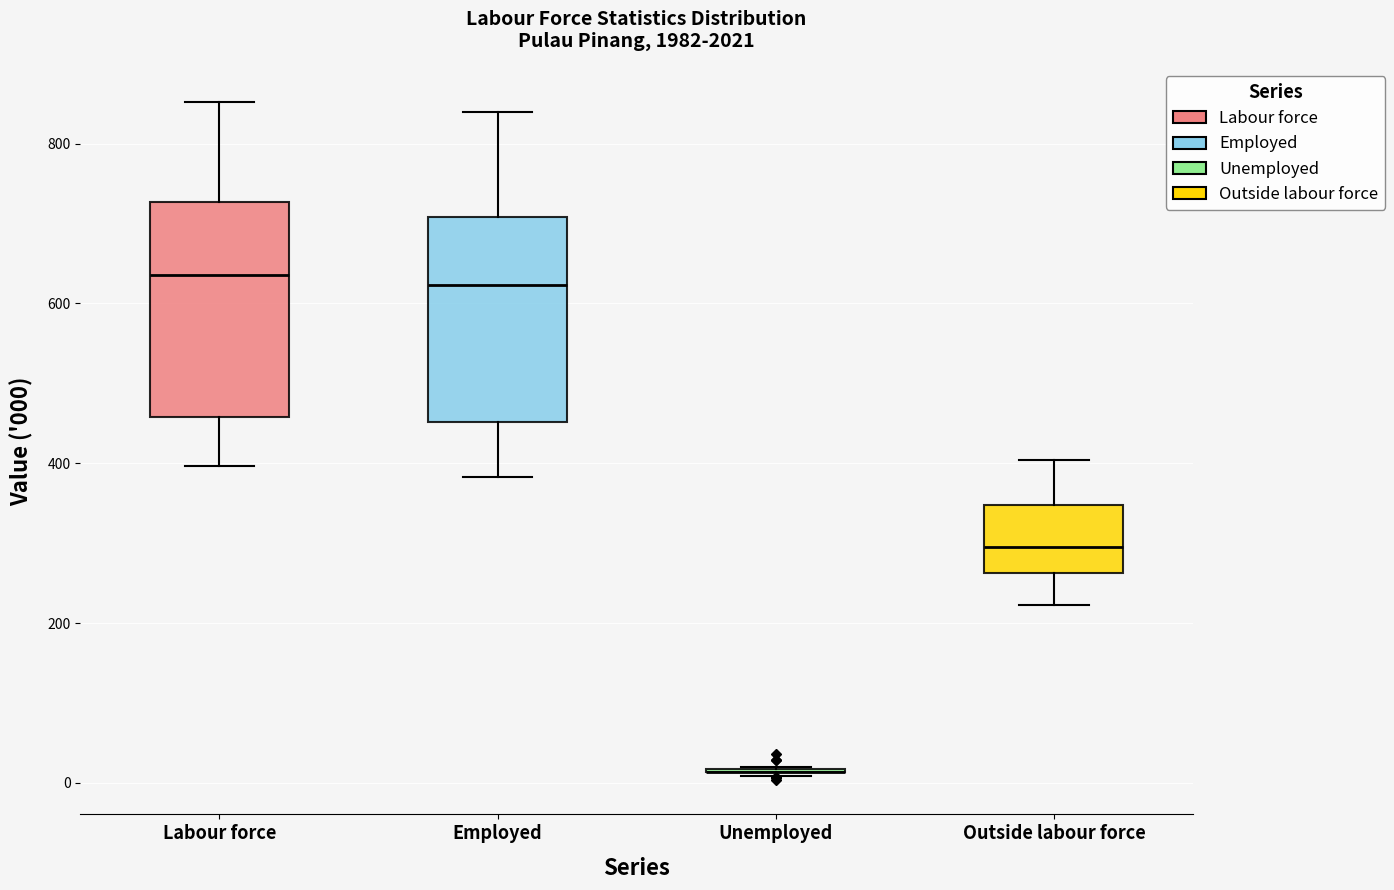

Reading left to right, transcribe this box plot: for each box, give where its median line is, the range the box spans, and where its two whiskers end, as read against the y-axis. The values are not printed on the chart, so give them approximately, as read against the axis.

Labour force: median 640, box 460 to 720, whiskers 400 to 860
Employed: median 620, box 460 to 700, whiskers 380 to 840
Unemployed: box collapsed to a line at 20, whiskers 0 to 20
Outside labour force: median 300, box 260 to 340, whiskers 220 to 400